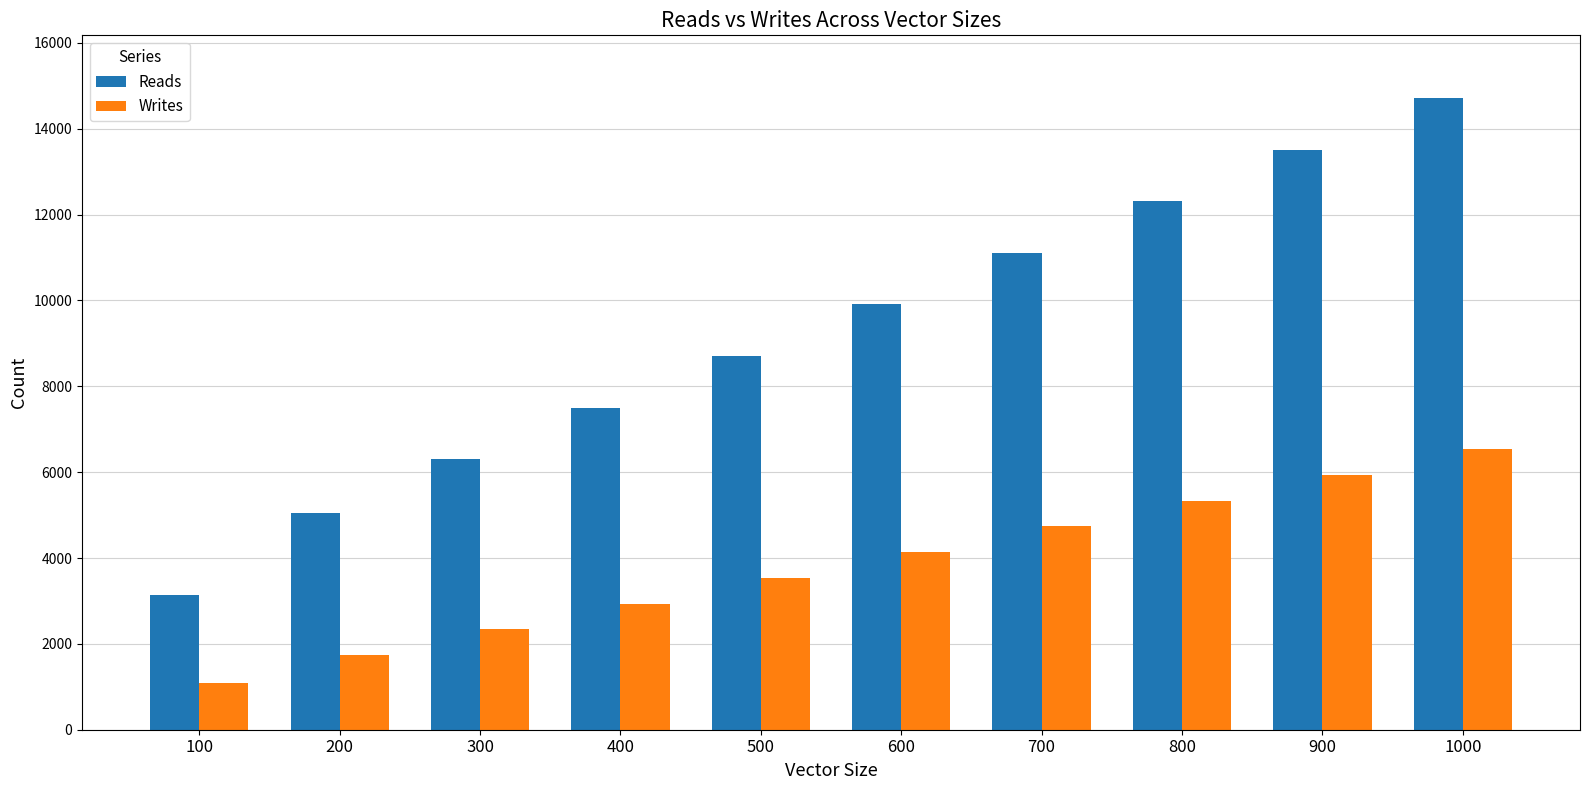

What is the highest value of the Writes series?

6539